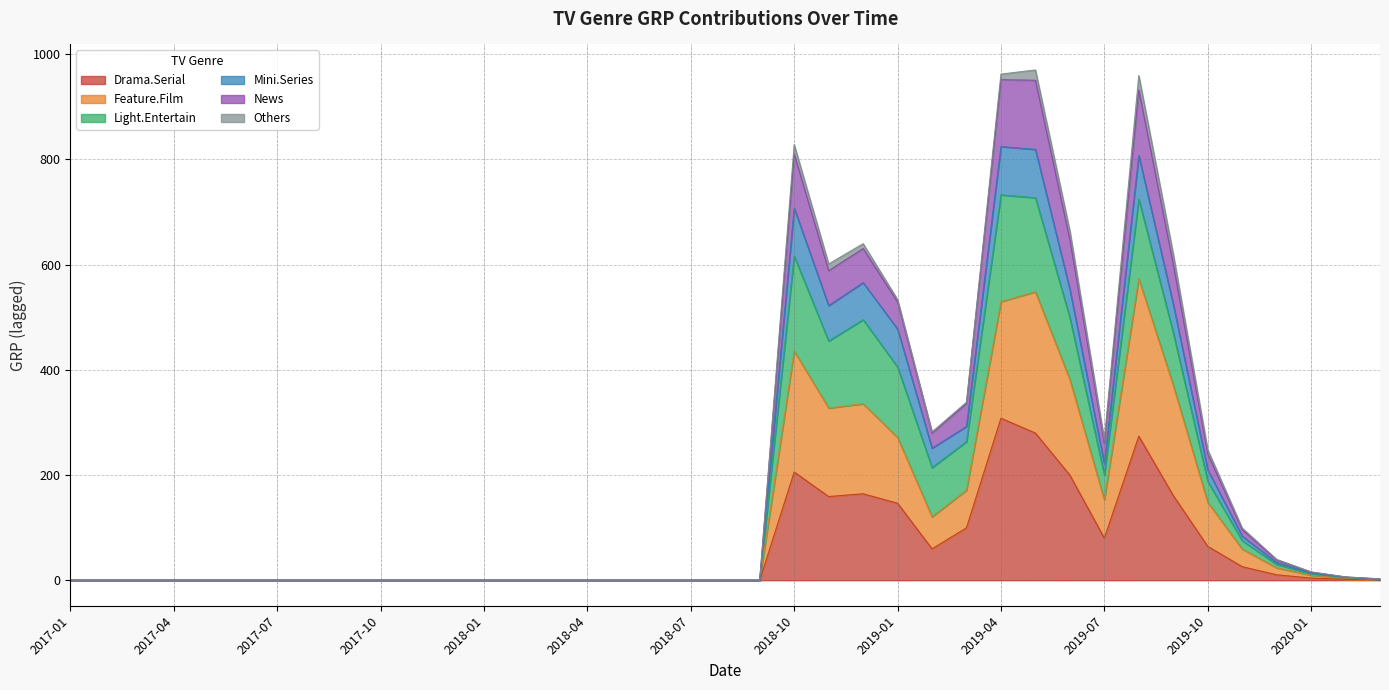

True or false: Drama.Serial has more than 0 interior local peaks.

True